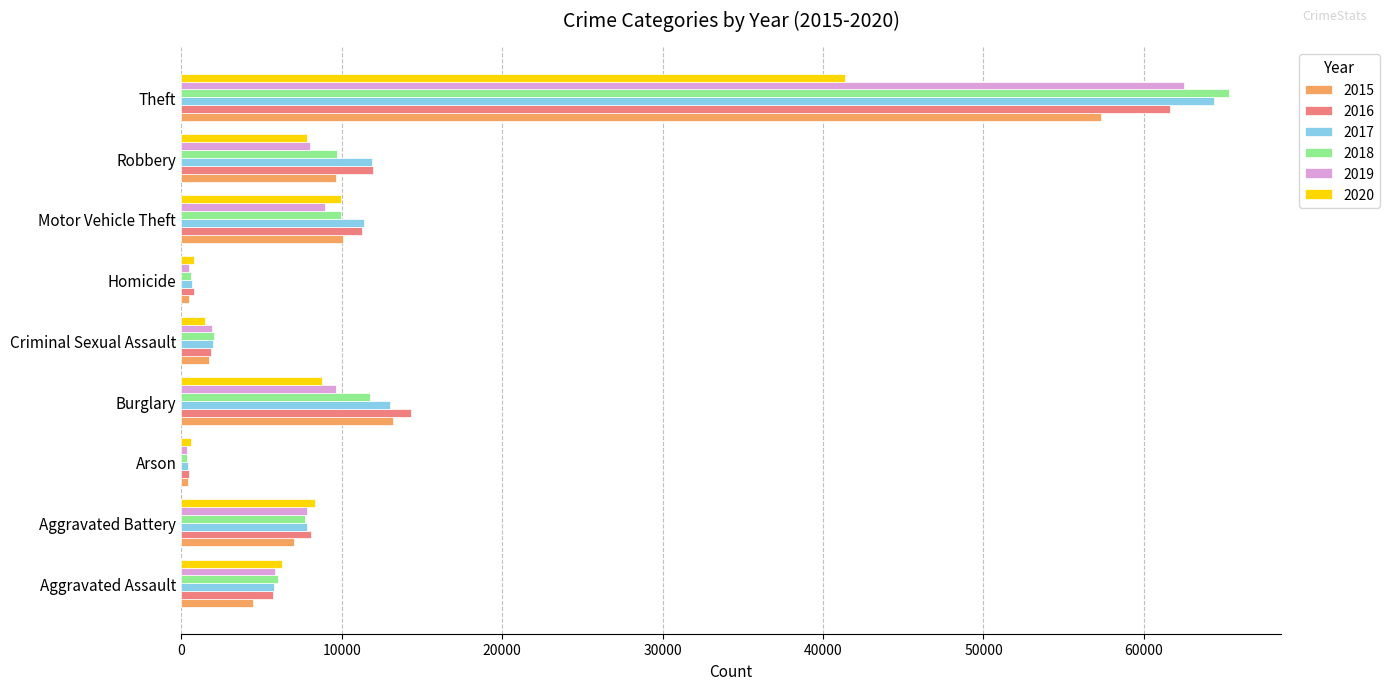

At which category is the sum across all series the highest?

Theft